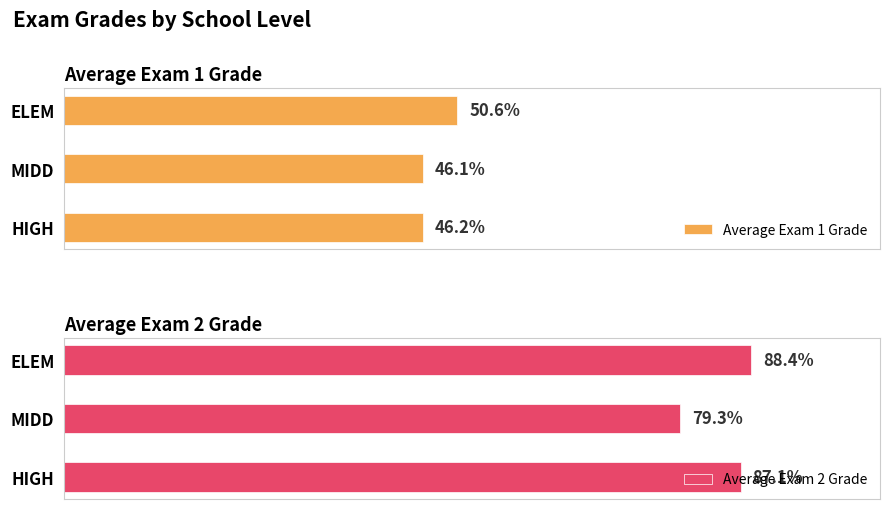

List the labels in order of Average Exam 1 Grade value, smallest first.

MIDD, HIGH, ELEM